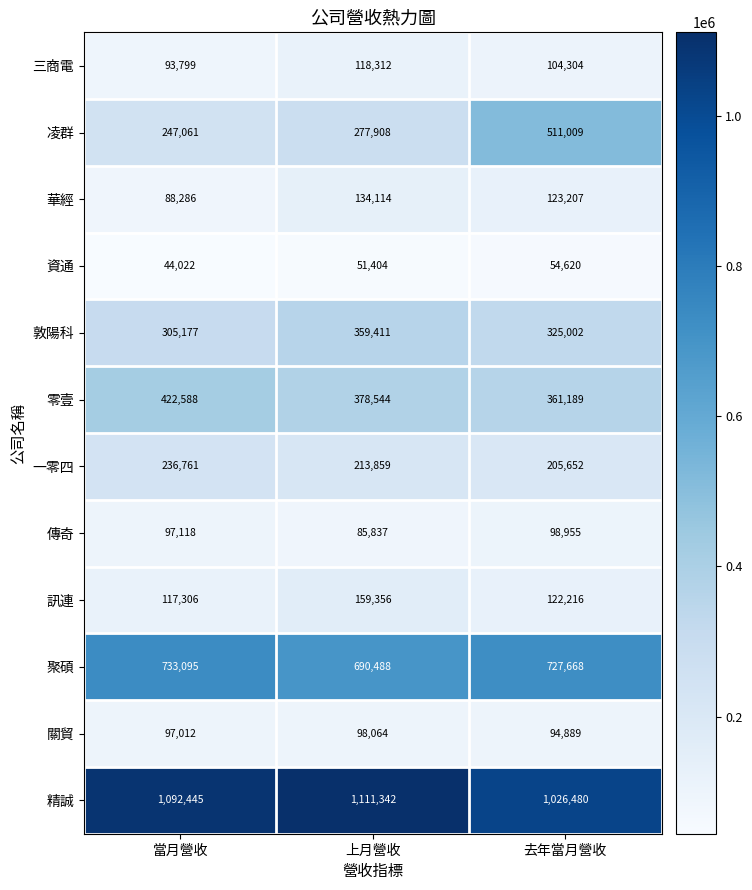

Is the value of 傳奇 at 當月營收 greater than the value of 凌群 at 當月營收?

No